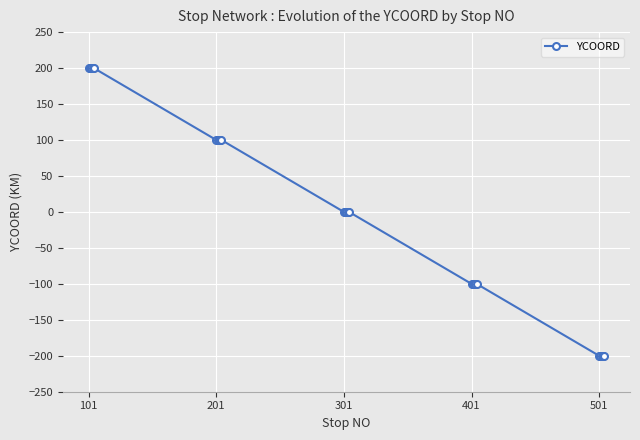

What is the value of the 10th point from the left?

100